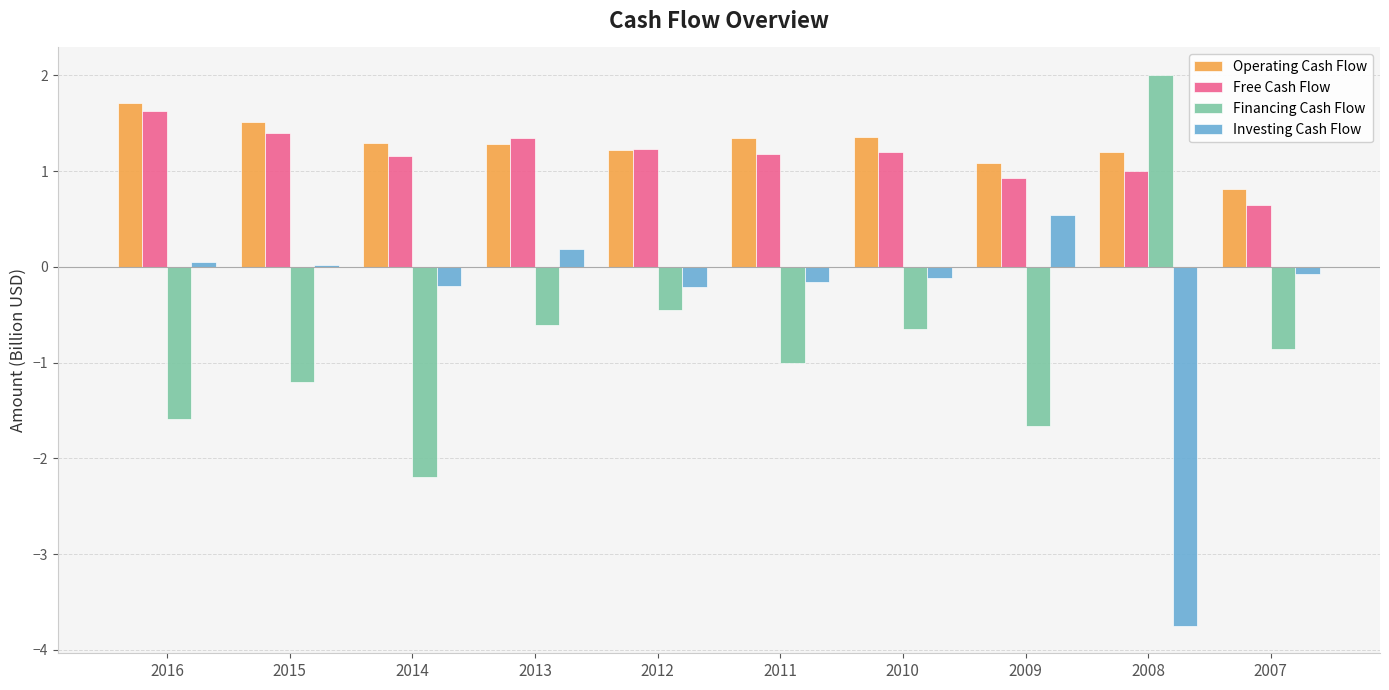

At which category does the chart reach its peak across all series?

2008